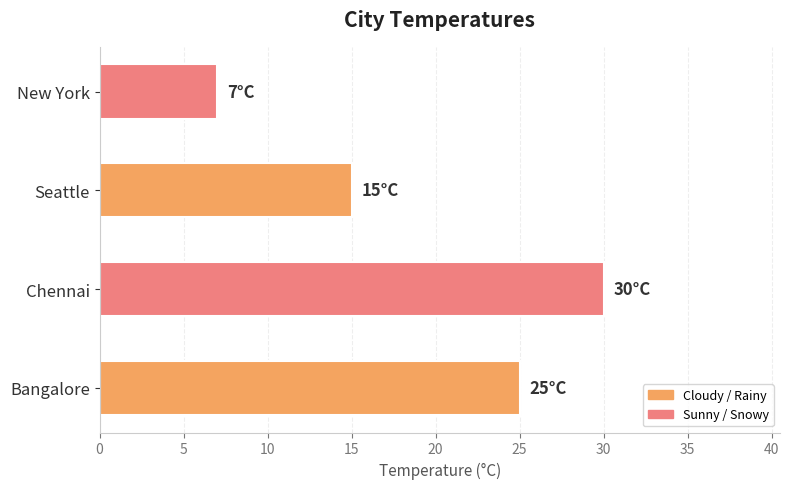

What is the sum of all values?

77